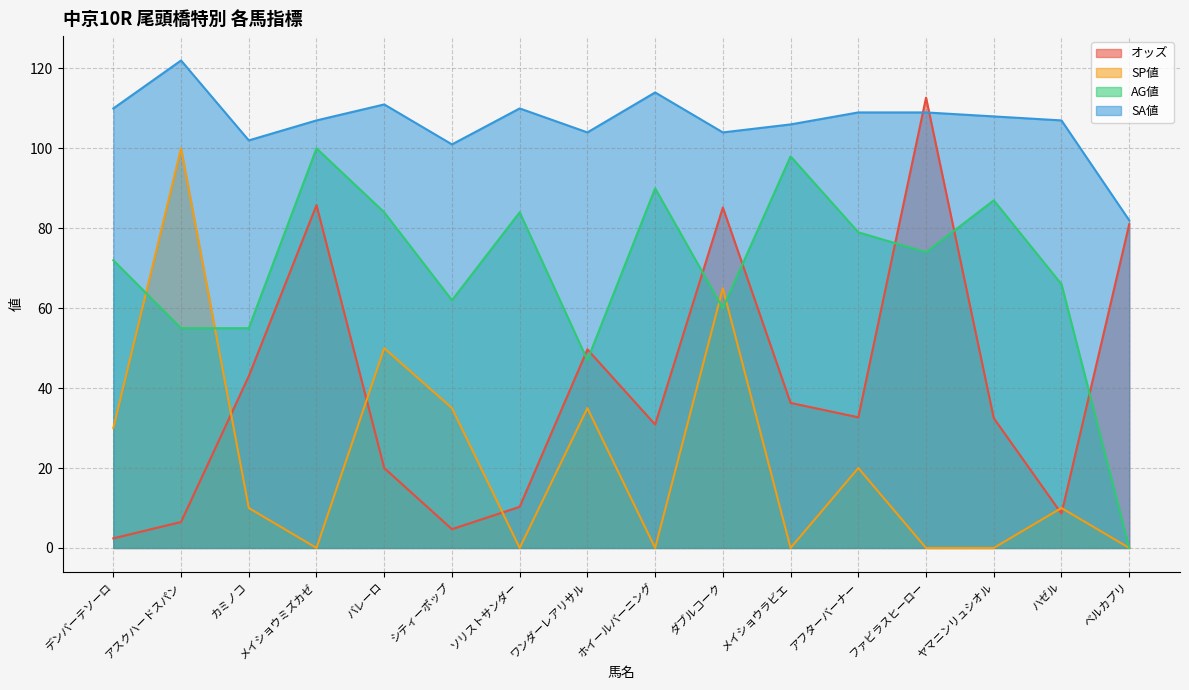

At which label does SA値 first exceed 108?

デンバーテソーロ